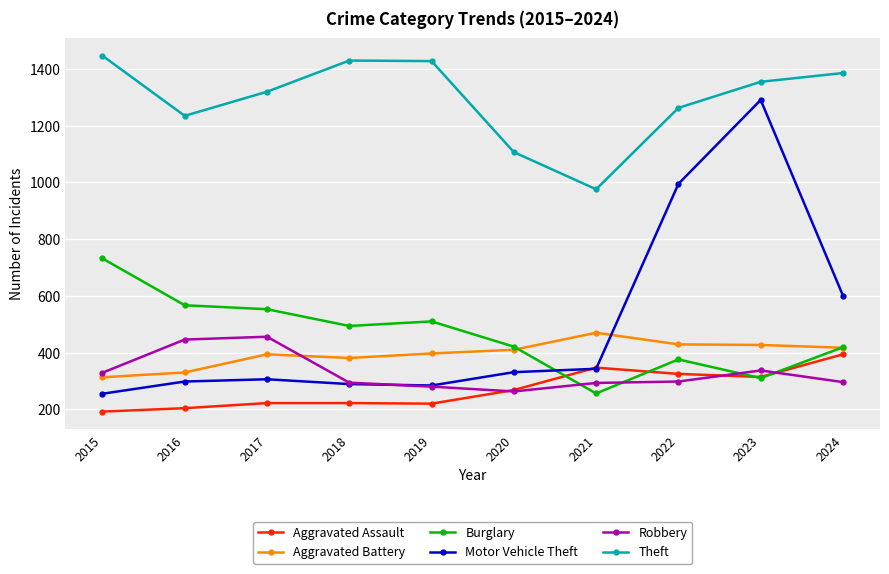

The value of Robbery at 2021 is 131. True or false?

False